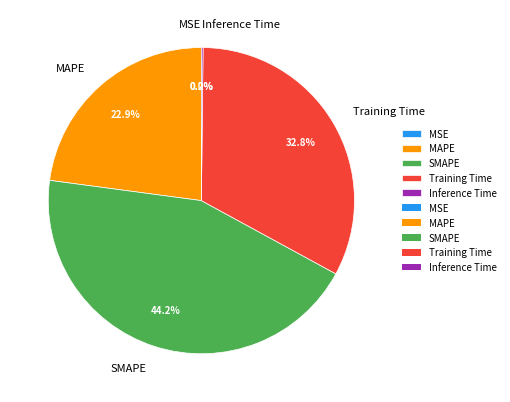

To the nearest percent, what percentage of the pie is MAPE?

23%